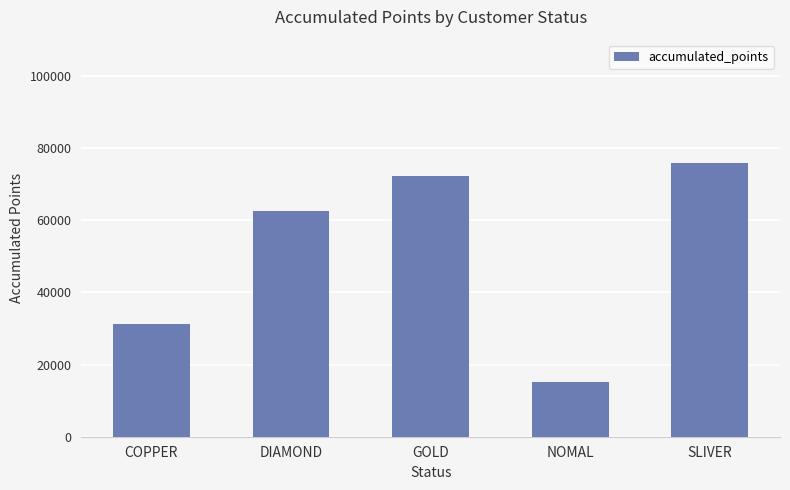

Which has a higher value, SLIVER or NOMAL?

SLIVER